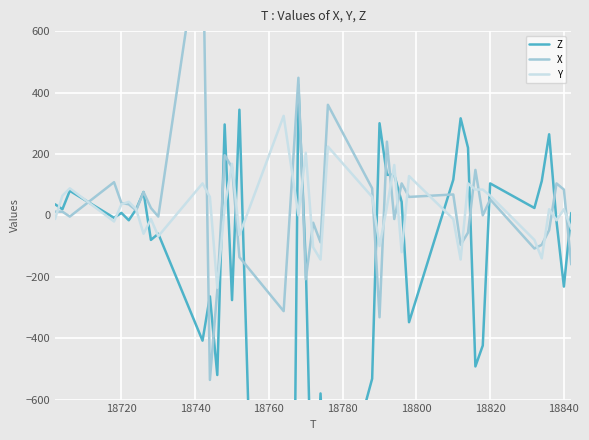

Count the number of categories in the chart.

40